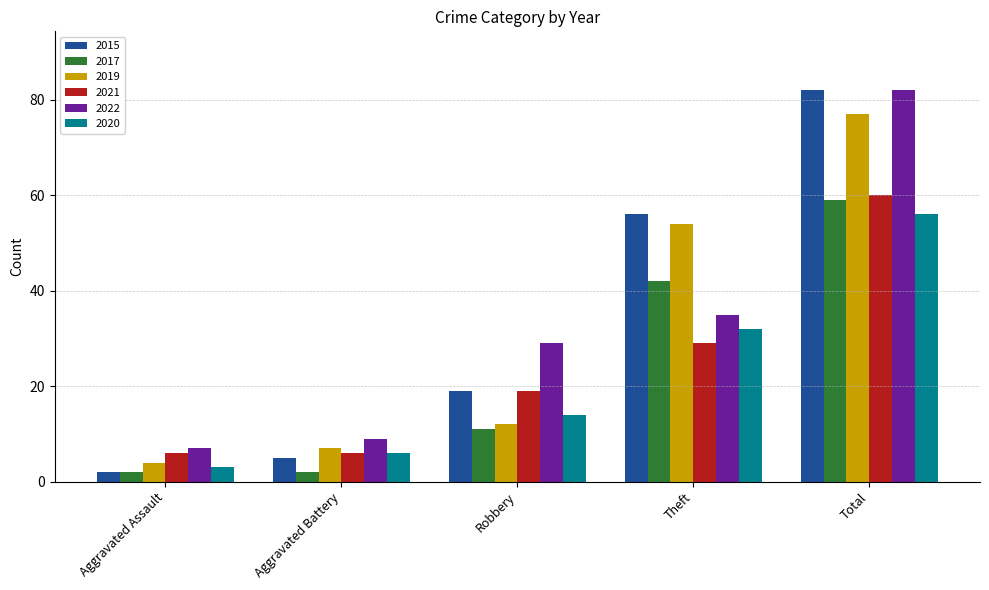

What is the spread (max minus min) of values at Aggravated Assault?

5